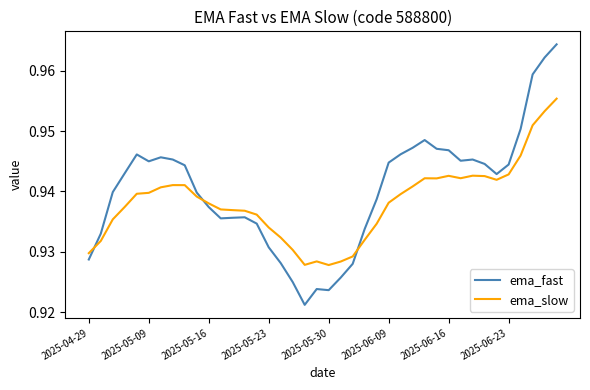

Which series has the largest range (max minus min)?

ema_fast